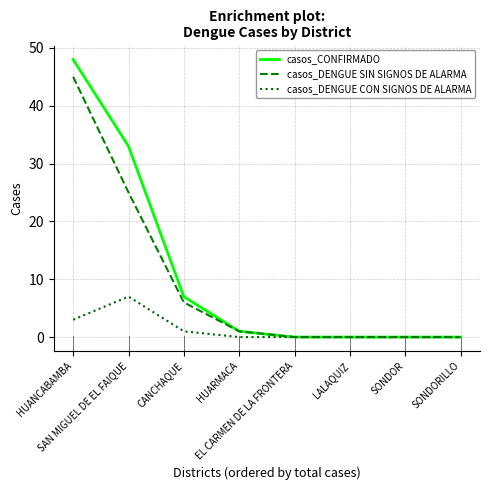

Which series has the largest range (max minus min)?

casos_CONFIRMADO